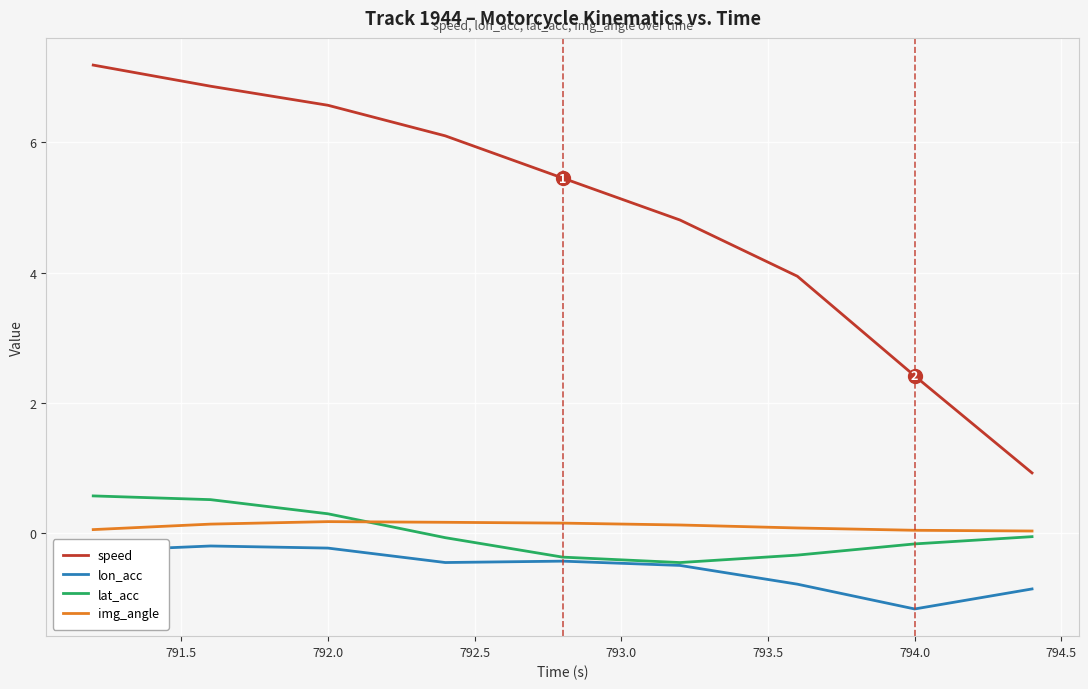

What are all the series names shown in the legend?

speed, lon_acc, lat_acc, img_angle